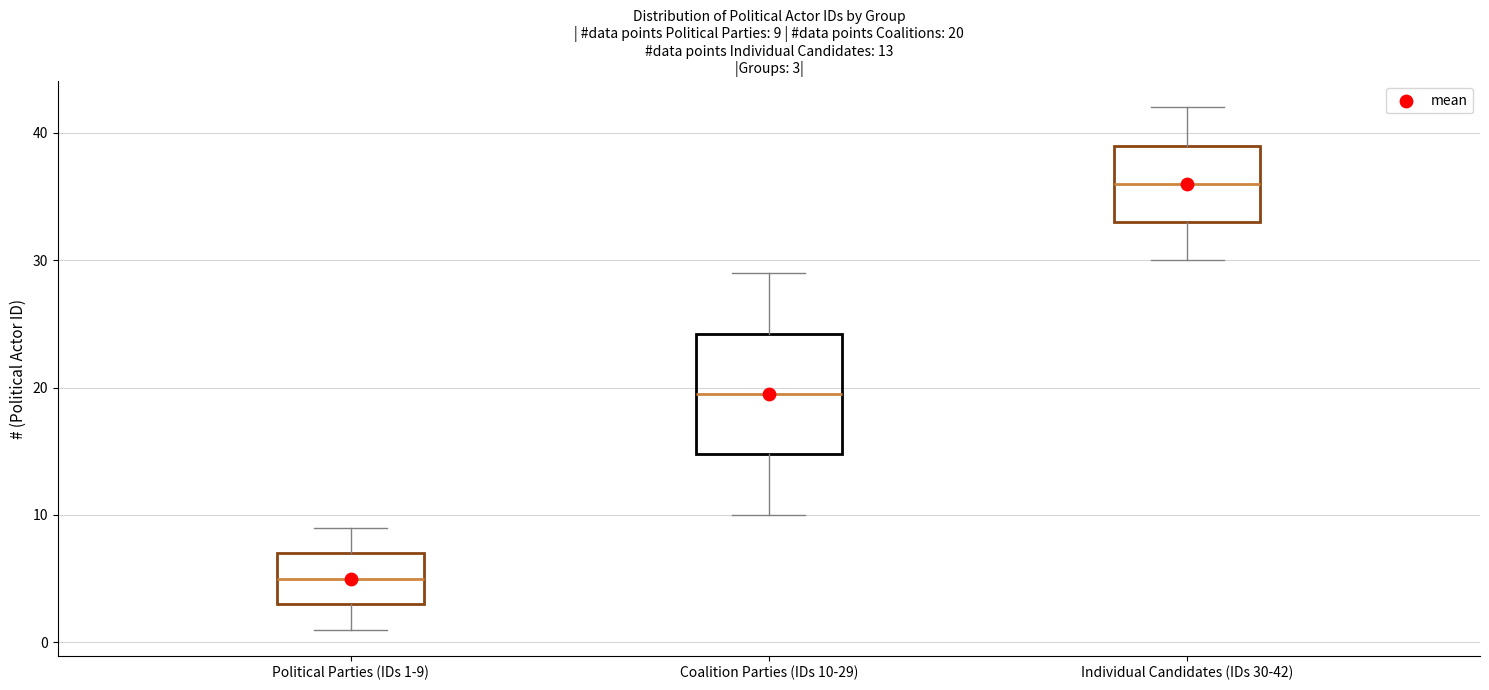

Comparing the boxes themselves (not the whiskers), which one is the tallest?

Coalition Parties (IDs 10-29)